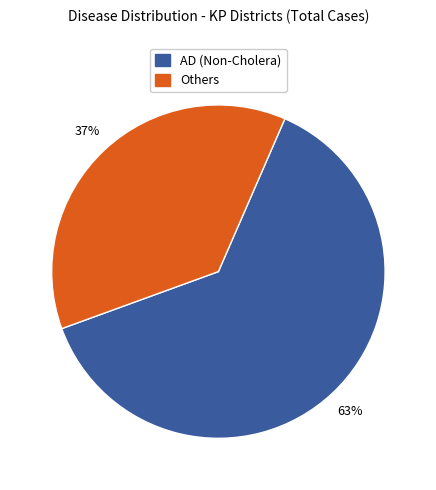

Is there any slice that represents more than half of the pie?

Yes